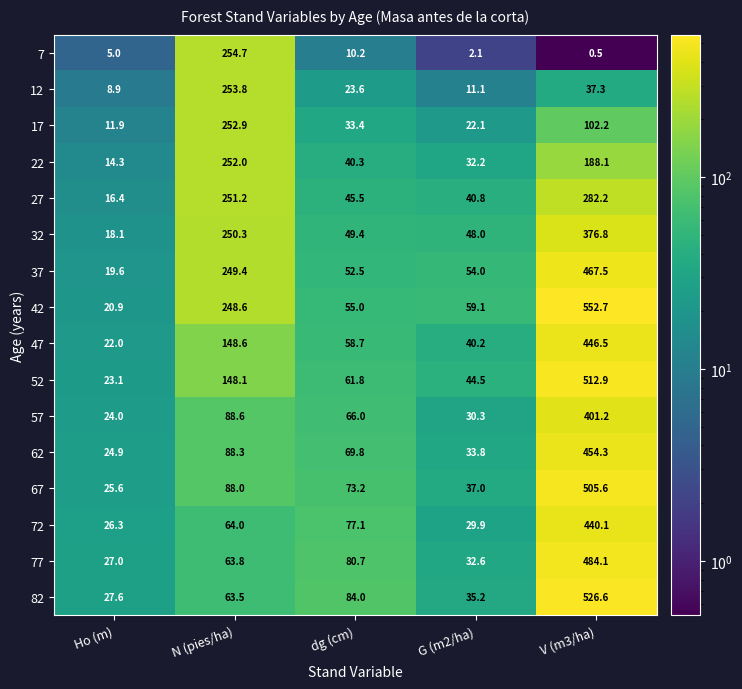

Where is 42 nearest to the value 286?

N (pies/ha)